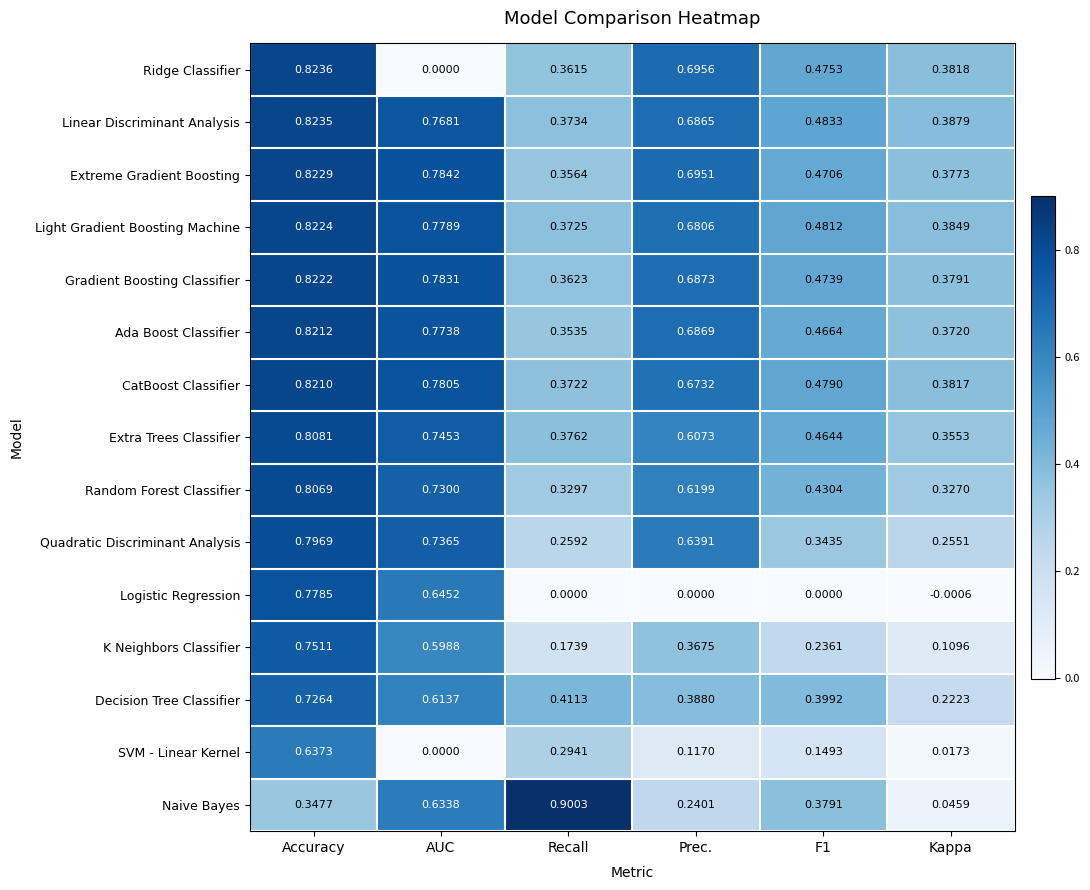

Which label corresponds to the smallest value in the chart?

Kappa